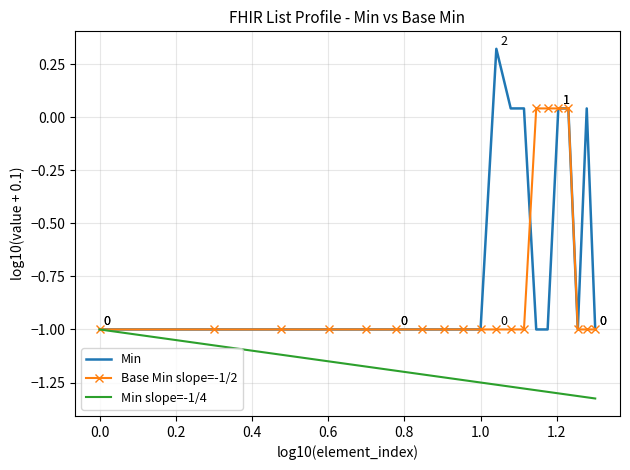

Which series has the largest range (max minus min)?

Min